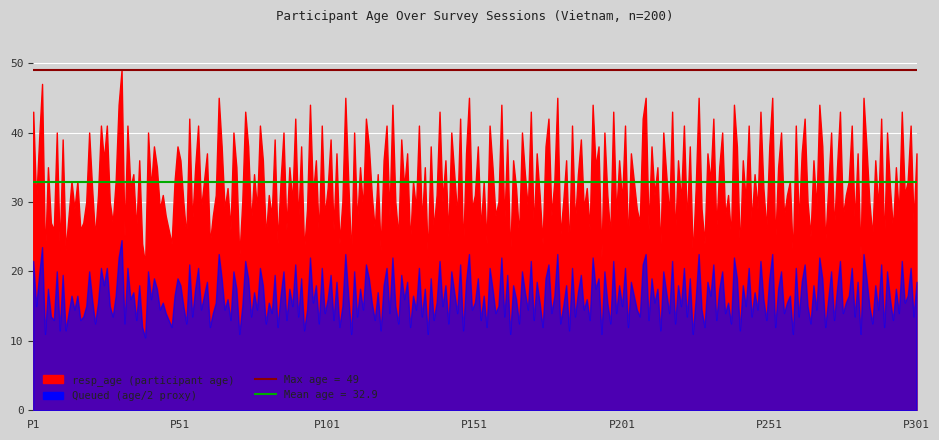

Where is Mean age (32.9) nearest to the value 32?

P1